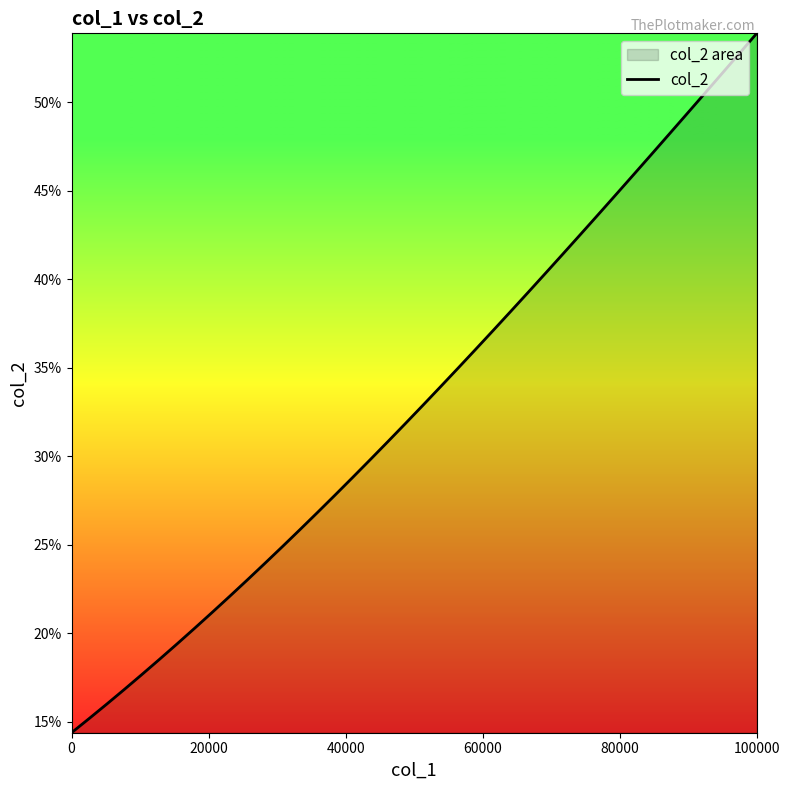

What is the difference between the second highest and second lowest values?

0.4